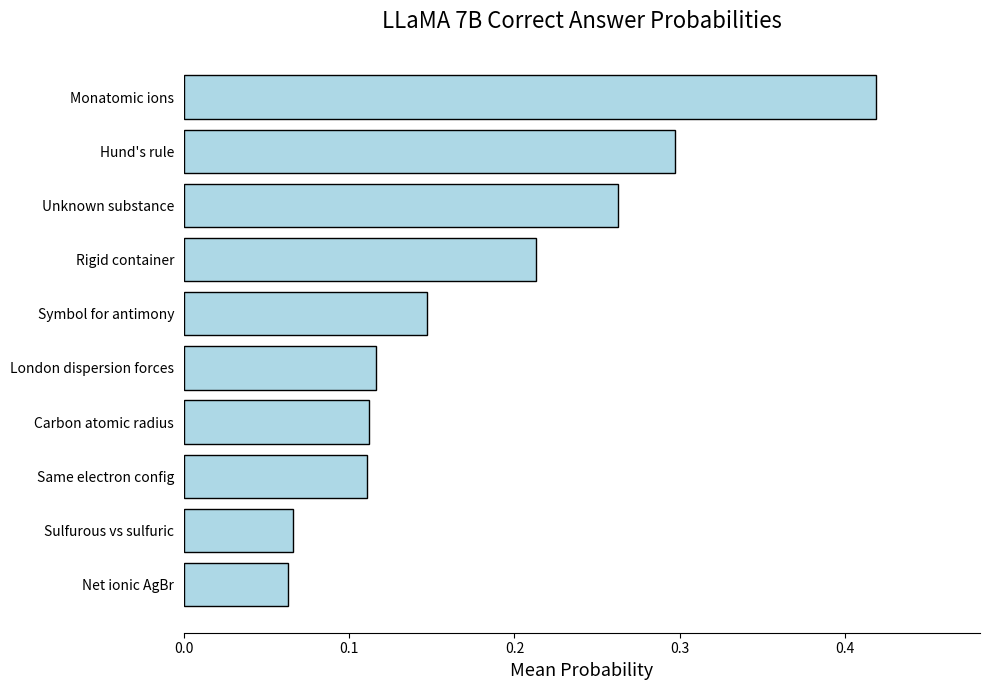

True or false: the data shows 0.1 at Monatomic ions.

False